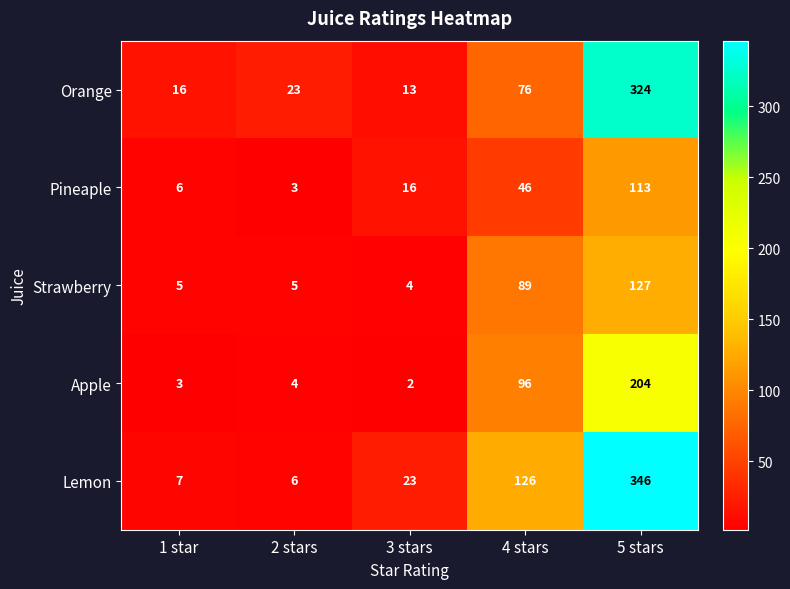

At which category is the sum across all series the highest?

5 stars